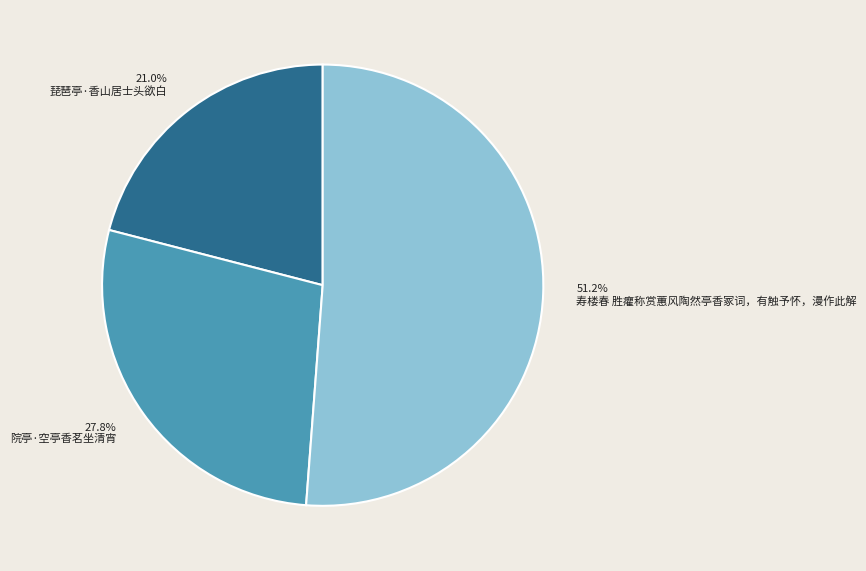

Is it true that 琵琶亭·香山居士头欲白 is 21% of the pie?

True